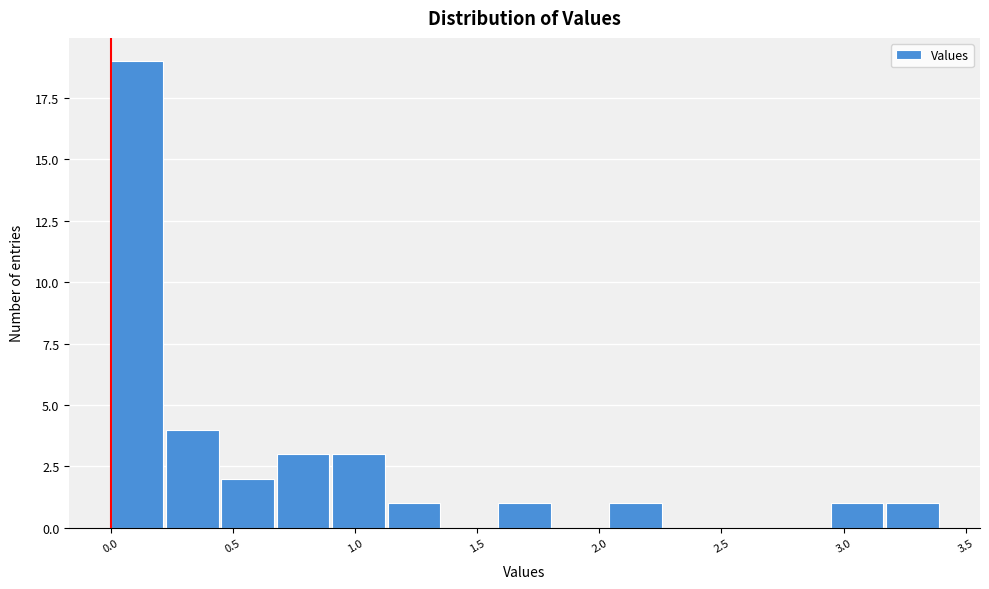

What is the height of the bar covering 0.90 to 1.15 on the x-axis? Neither the bar edges nor the heights are printed on the chart, so give them approximately, as read against the axes.

3